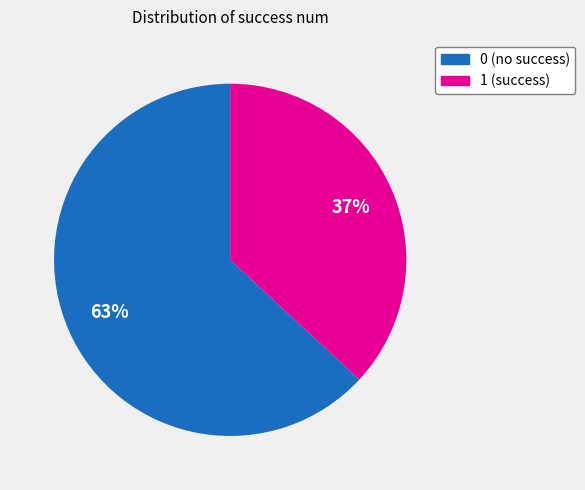

To the nearest percent, what is the difference between the largest and smallest slice percentages?

26%